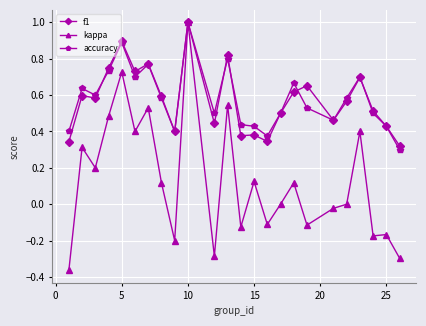

Which series has the largest range (max minus min)?

kappa